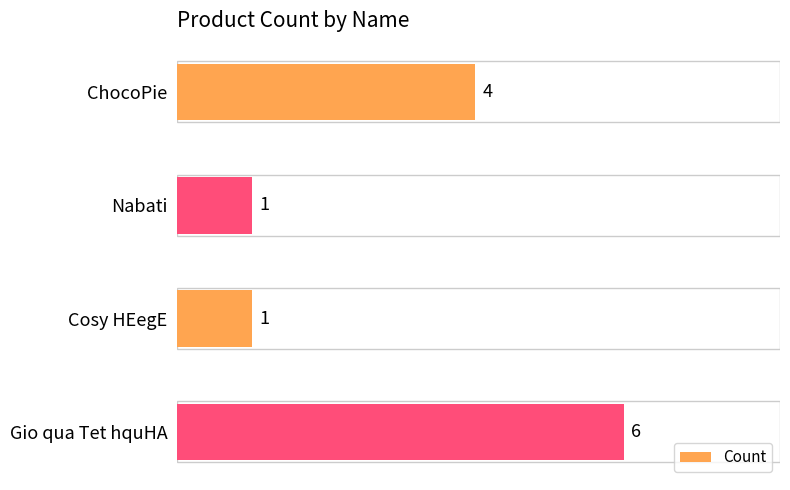

Reading bottom to top, list all the values displayed in this chart.

Gio qua Tet hquHA=6	Cosy HEegE=1	Nabati=1	ChocoPie=4